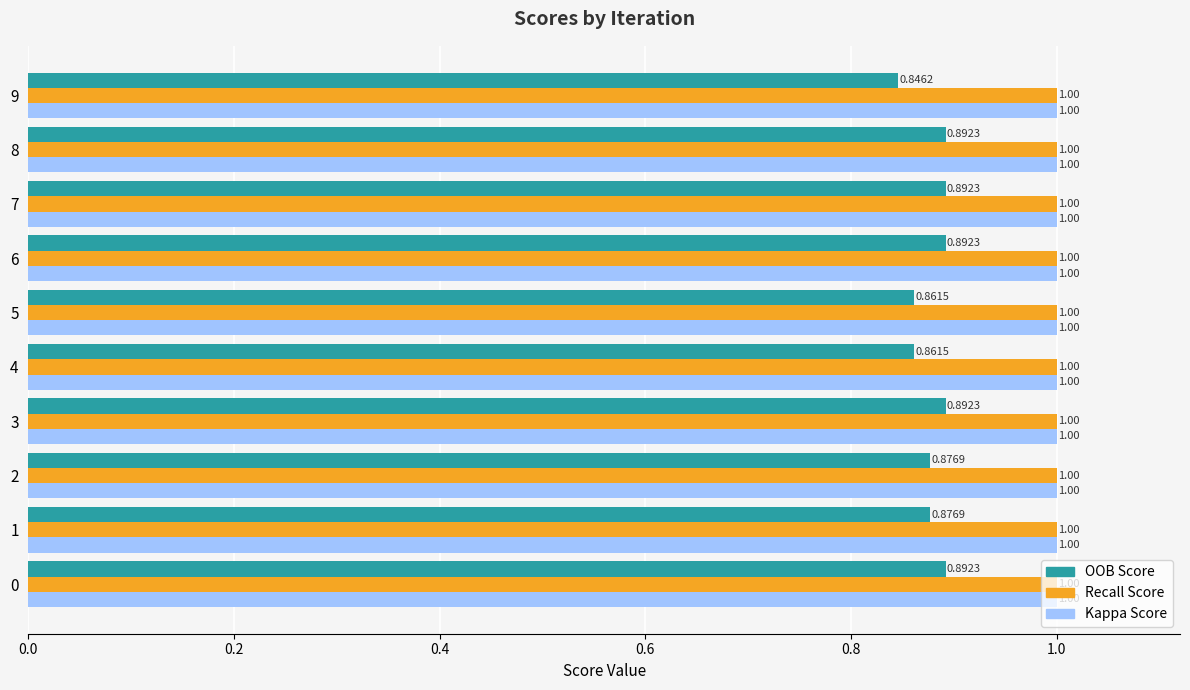

What is the sum of all Recall Score values?

10.0